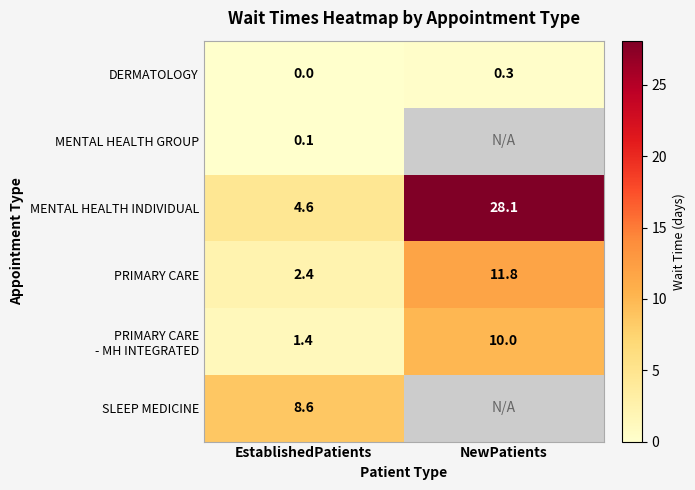

How many data points in MENTAL HEALTH INDIVIDUAL are above 28?

1